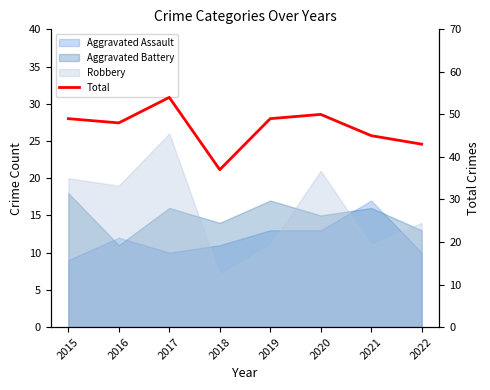

What is the value of the 3rd point from the left?

54